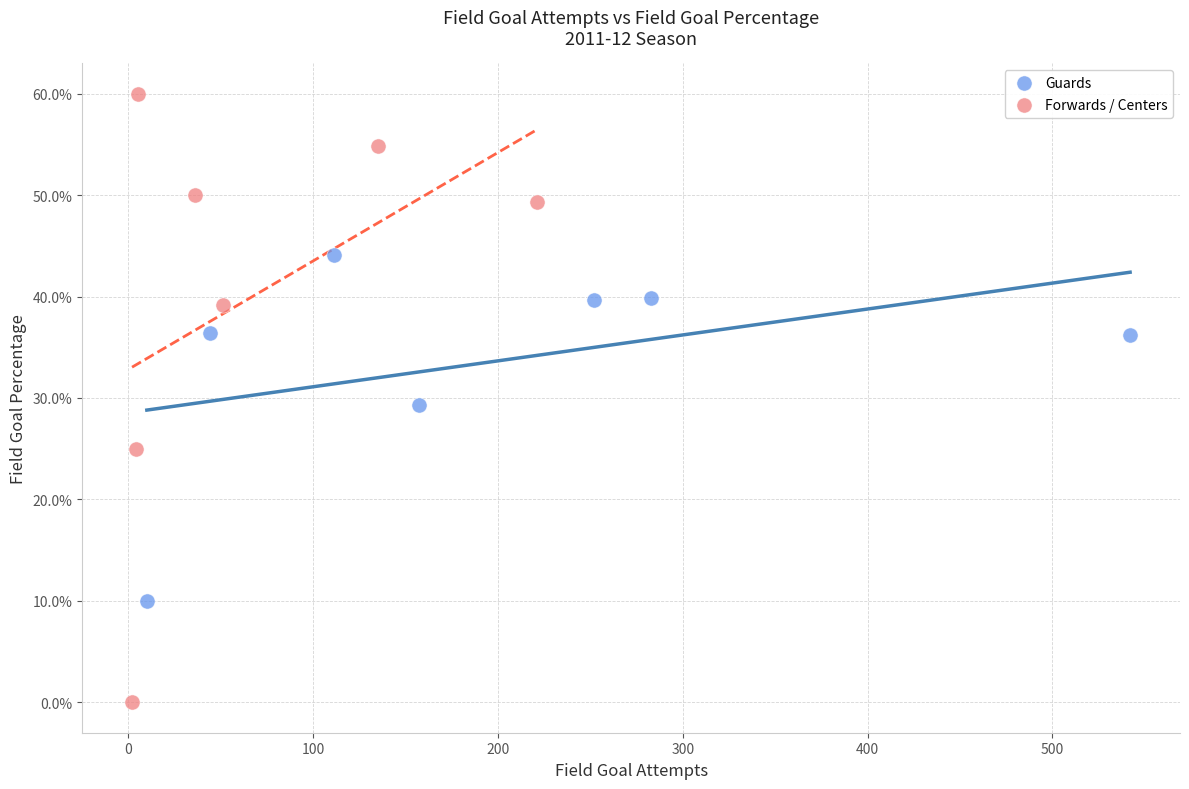

Which series contains the lowest Y value?

Forwards / Centers